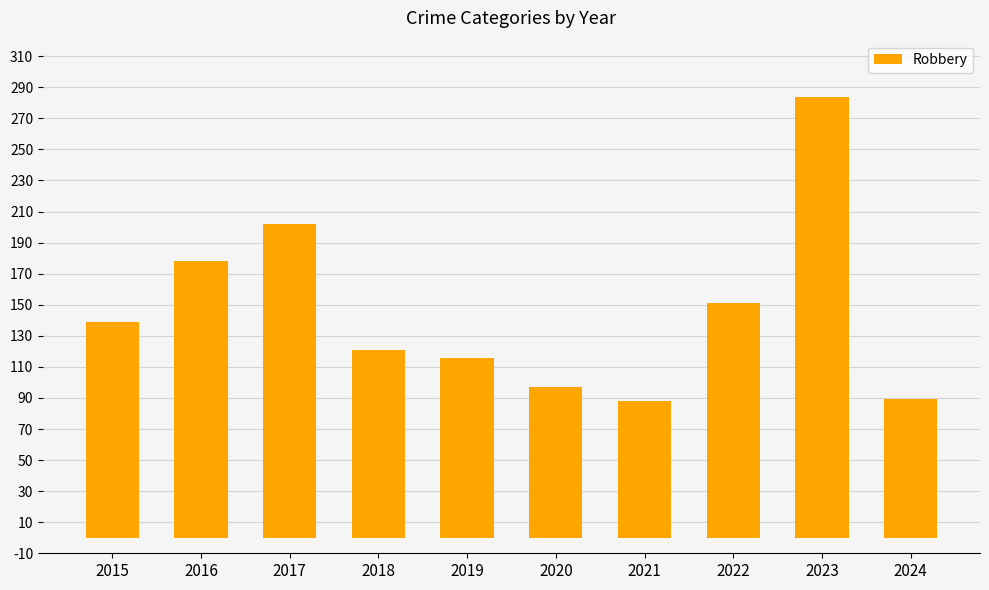

Where is the data nearest to the value 186?

2016